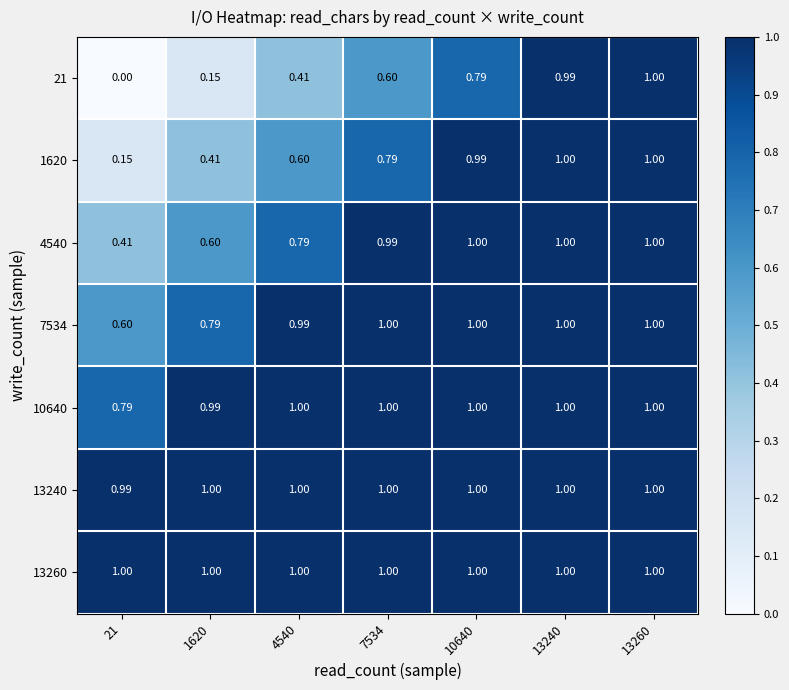

Is the value of 21 at 13240 greater than the value of 1620 at 1620?

Yes